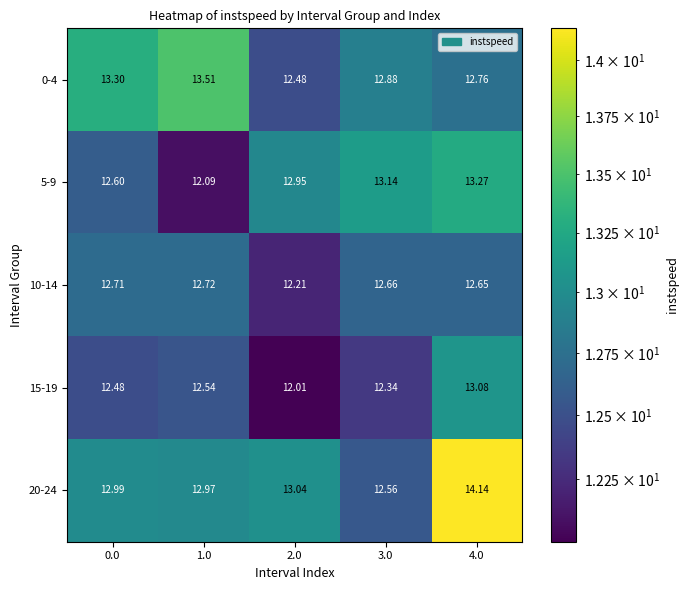

At which category does the chart reach its minimum across all series?

2.0